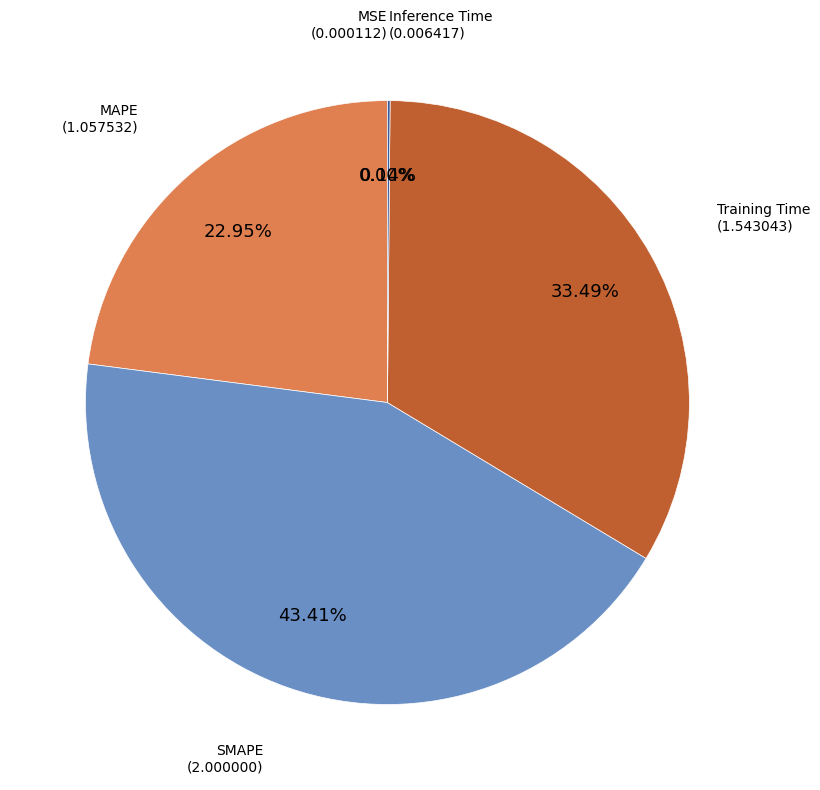

Rank the categories by value from highest to lowest.

SMAPE, Training Time, MAPE, Inference Time, MSE